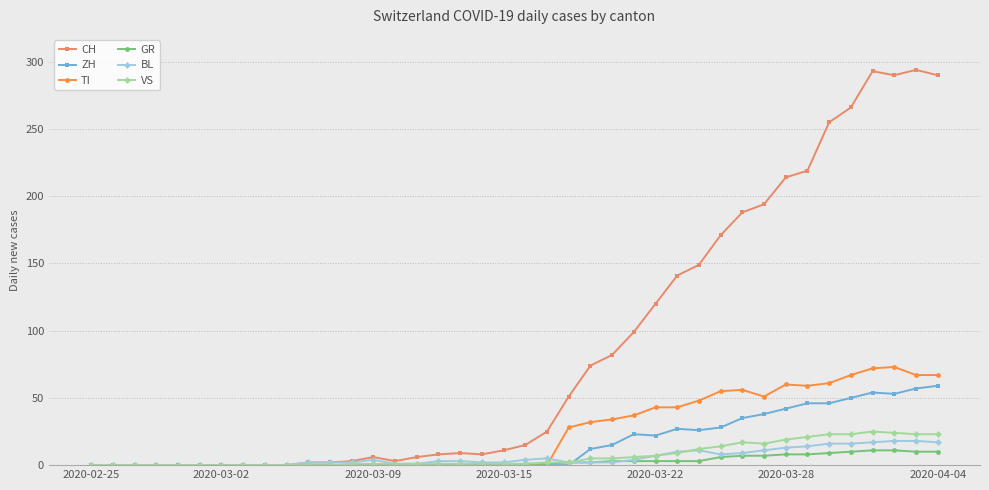

Which series has the widest spread of values?

CH